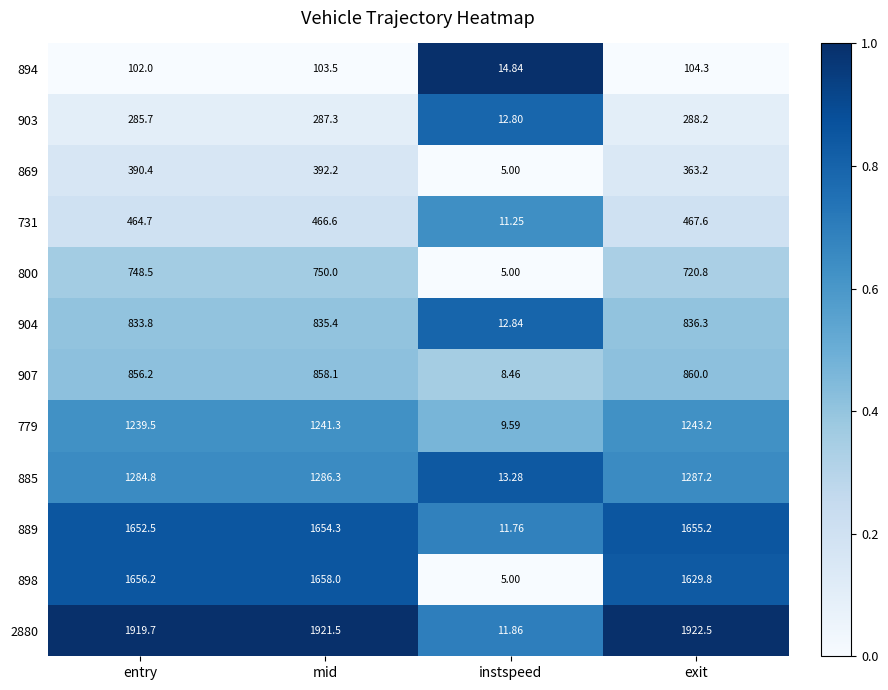

Is the value of 898 at mid greater than the value of 731 at entry?

Yes